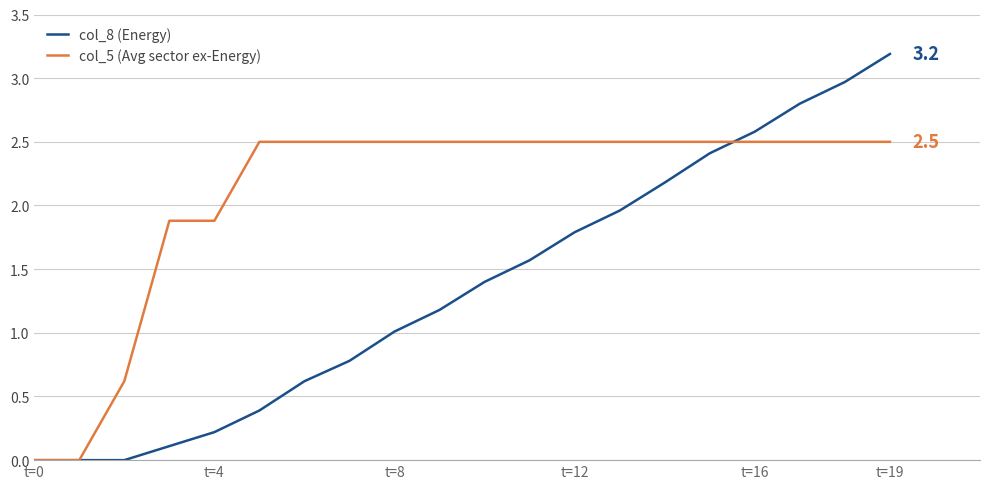

Which series has the widest spread of values?

col_8 (Energy)